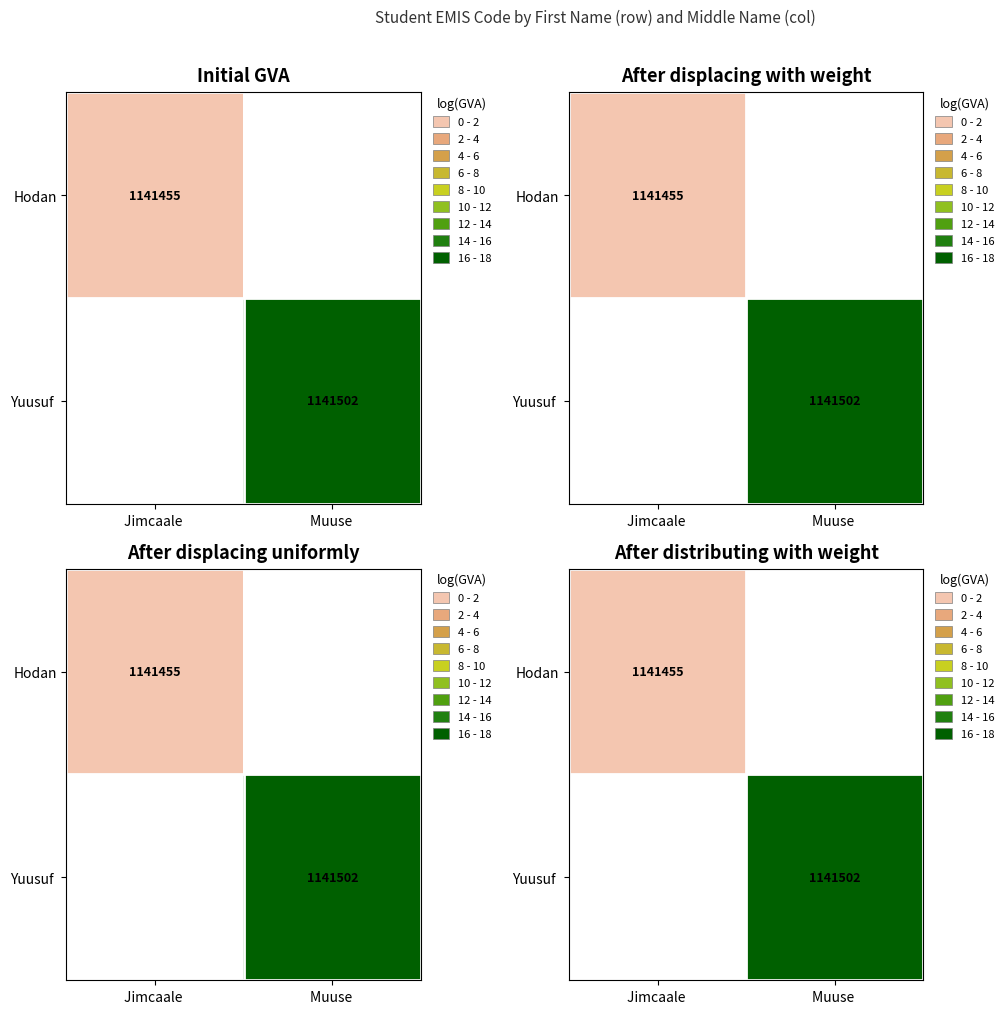

Rank the series at Jimcaale from highest to lowest value.

Hodan, Yuusuf